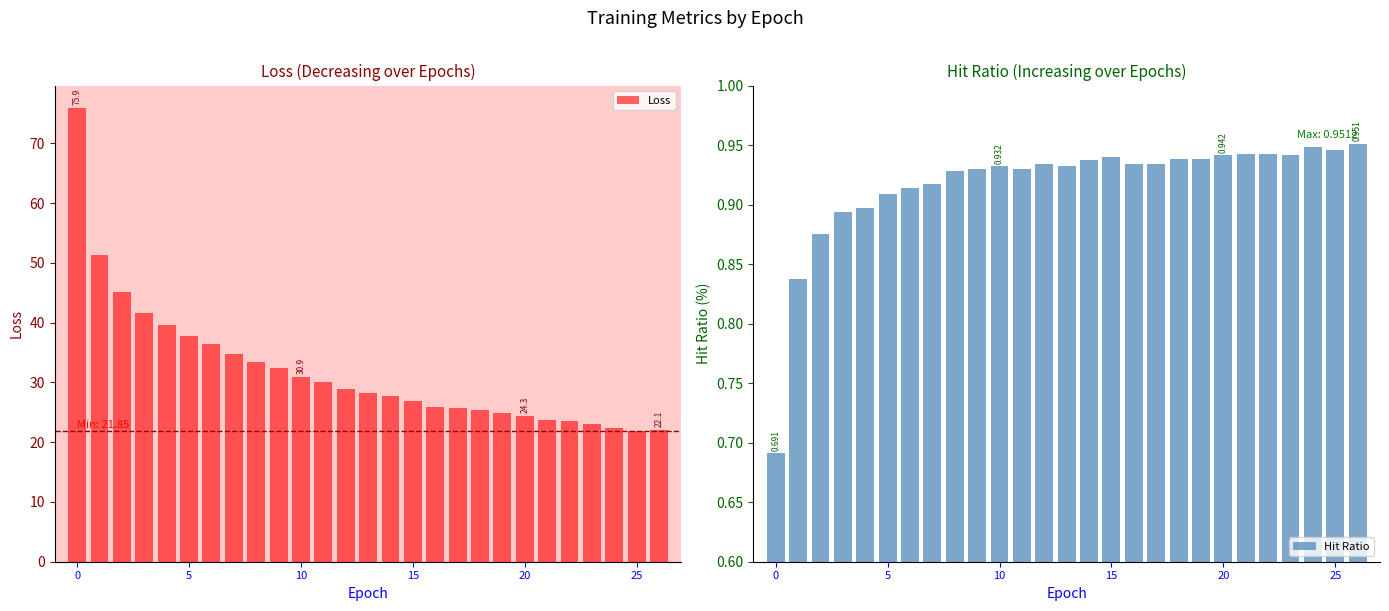

What is the difference between the maximum and minimum values in the Loss series?

54.0